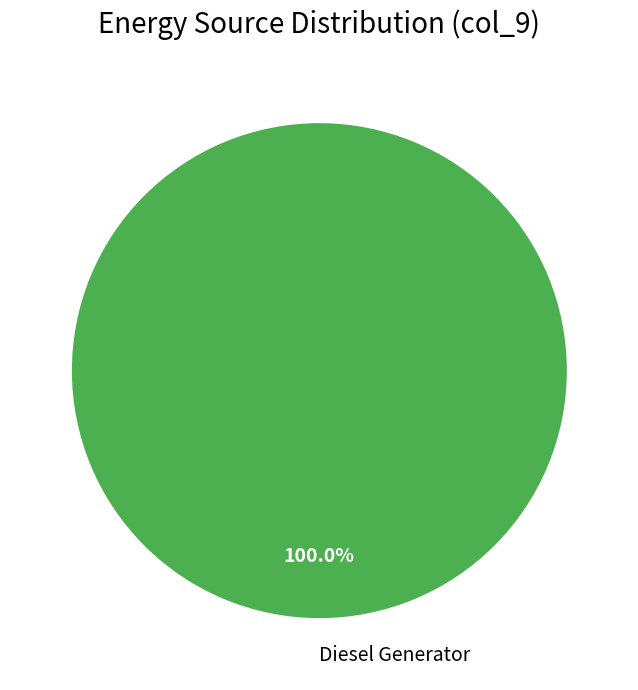

Rank the categories by value from lowest to highest.

Diesel Generator